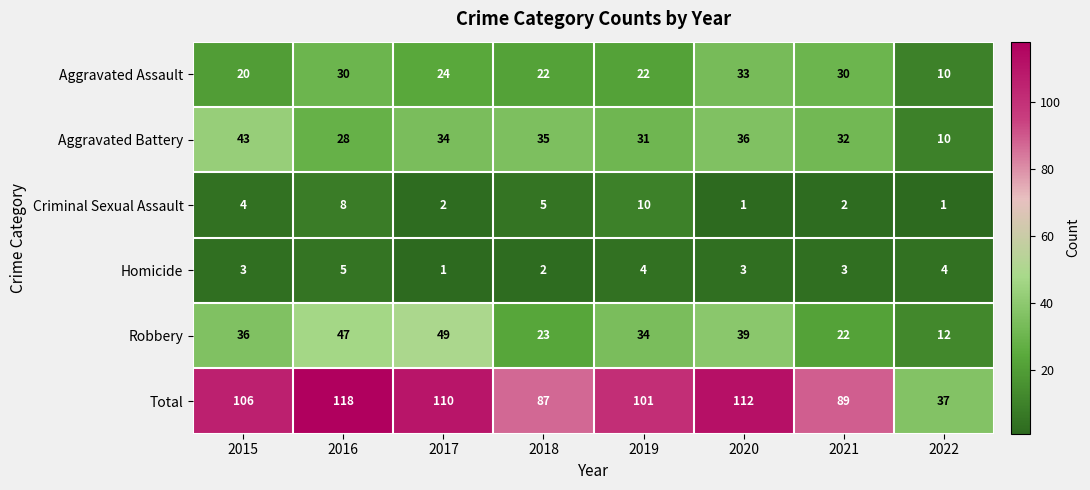

Rank the series by their maximum value, from lowest to highest.

Homicide, Criminal Sexual Assault, Aggravated Assault, Aggravated Battery, Robbery, Total